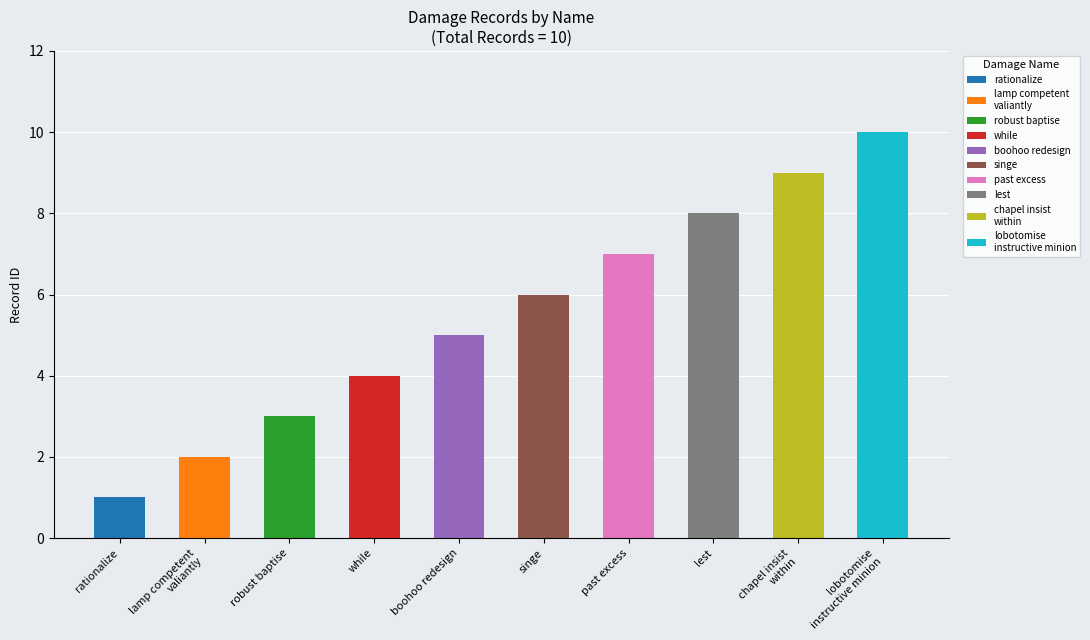

The 2025-05-03 series shows 2 at lamp competent valiantly. True or false?

False